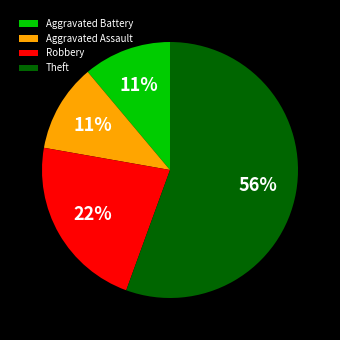

What is the ratio of the value at Aggravated Battery to the value at Robbery?

0.5